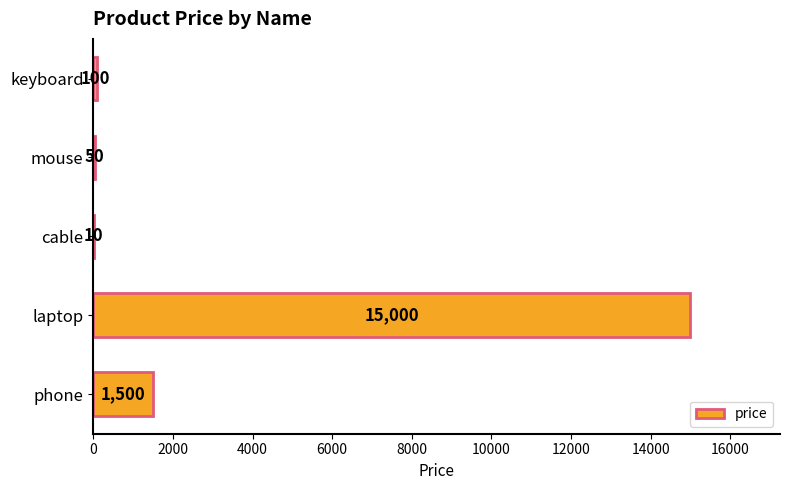

At which category does the chart reach its peak across all series?

laptop